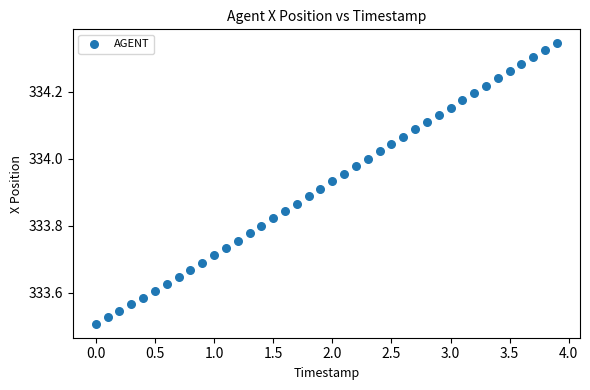

What is the range of Y values (max minus min)?

0.8